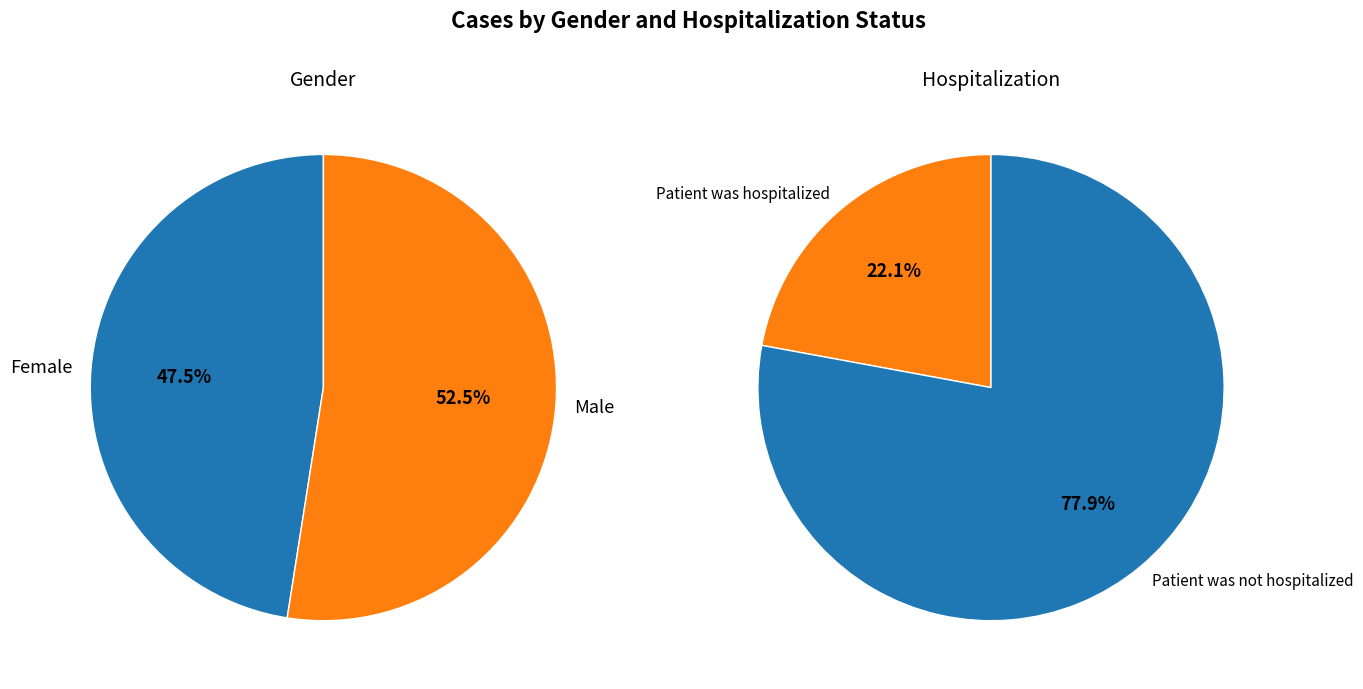

Is it true that 0 is 22% of the pie?

True